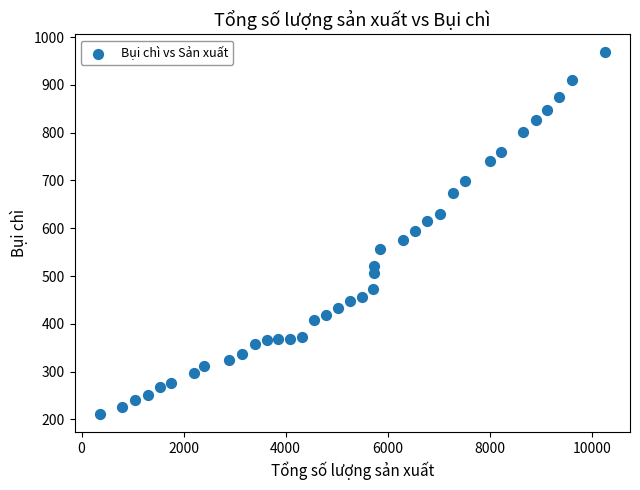

What is the range of Y values (max minus min)?

757